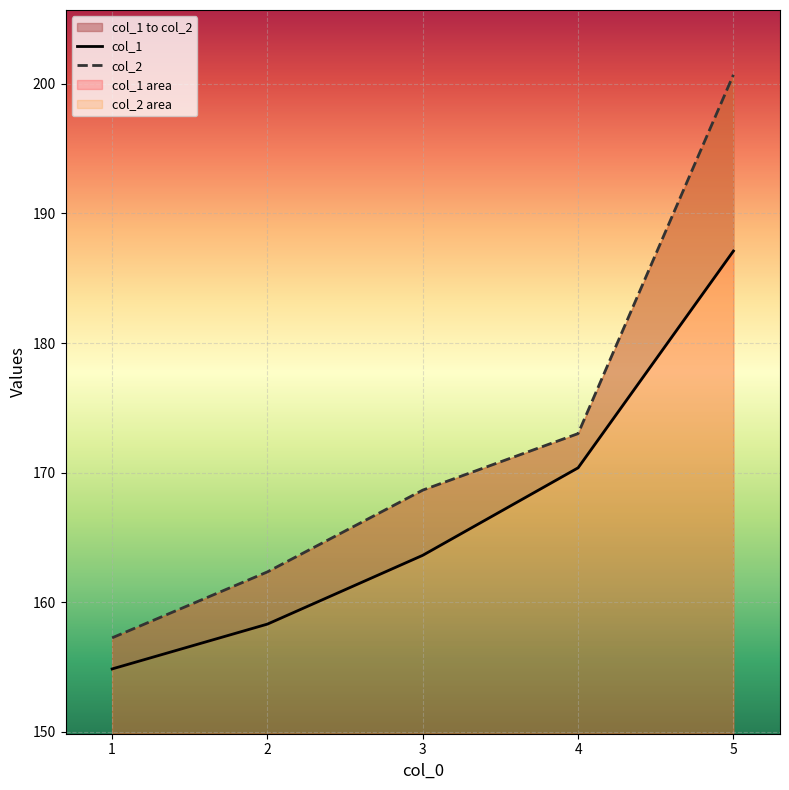

What is the sum of all col_1 values?

834.2